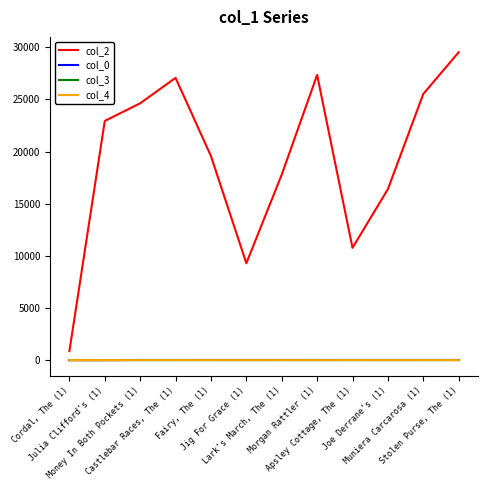

What is the highest value of the col_3 series?

7.0